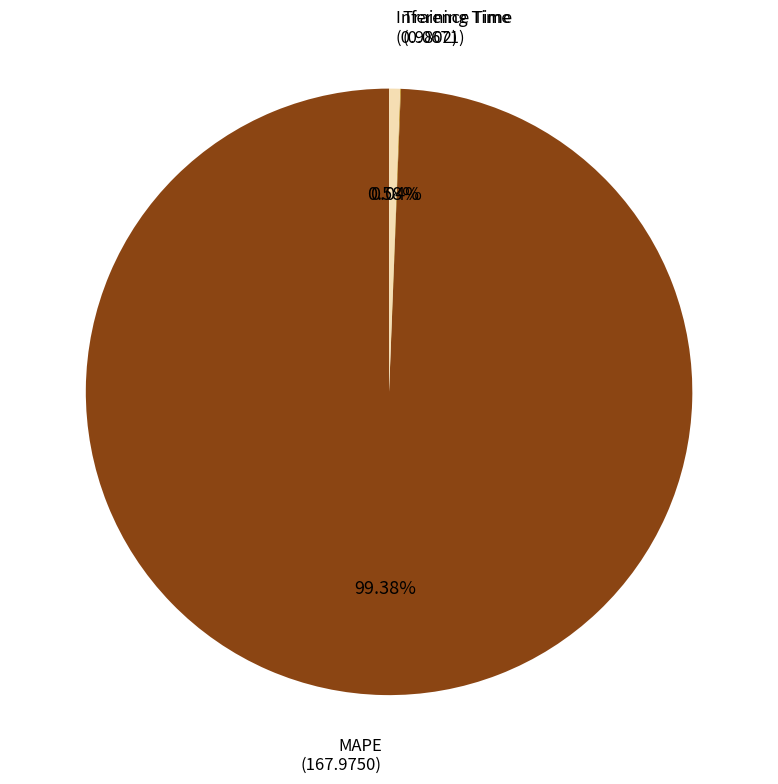

Is it true that Inference Time is 1% of the pie?

True